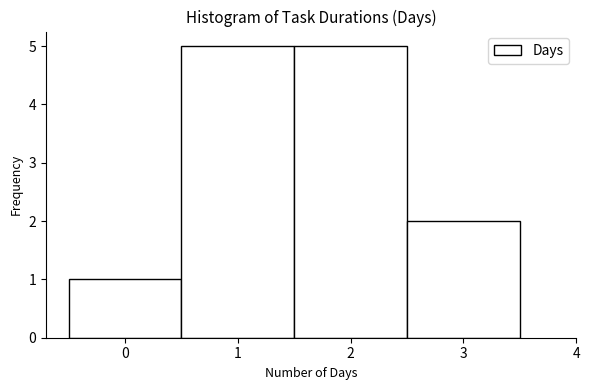

Reading left to right, transcribe this chart: for each bar, give the range it covers on the x-axis and its height. The values are not printed on the chart, so give them approximately, as read against the axis.

-0.5 to 0.5: 1
0.5 to 1.5: 5
1.5 to 2.5: 5
2.5 to 3.5: 2